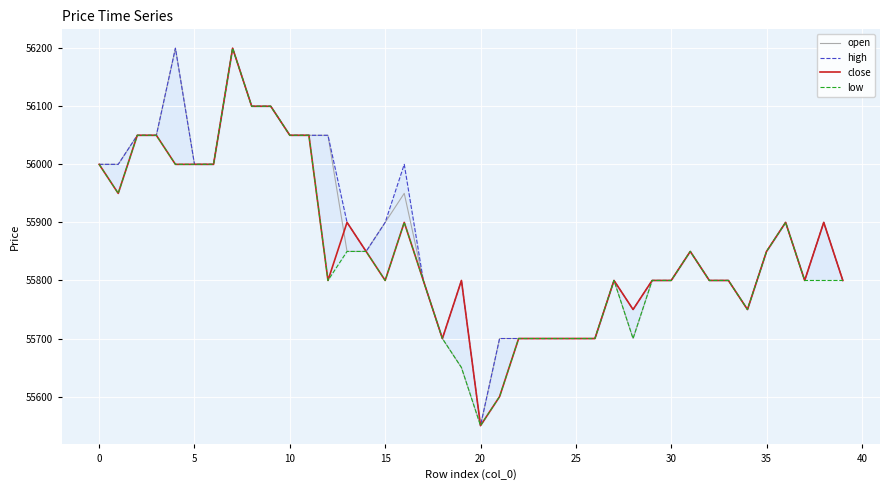

What is the minimum value for open?

55550